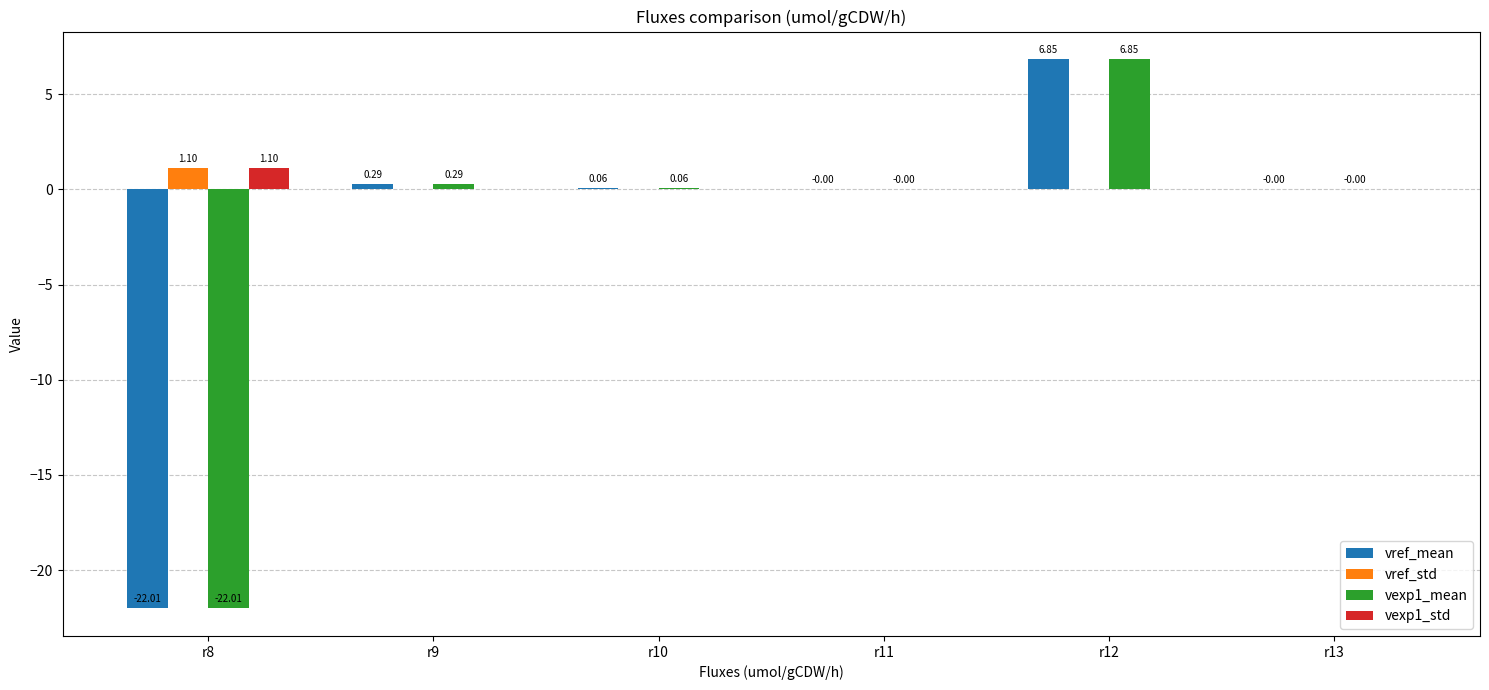

Are the bars grouped side by side (vs. stacked)?

Yes